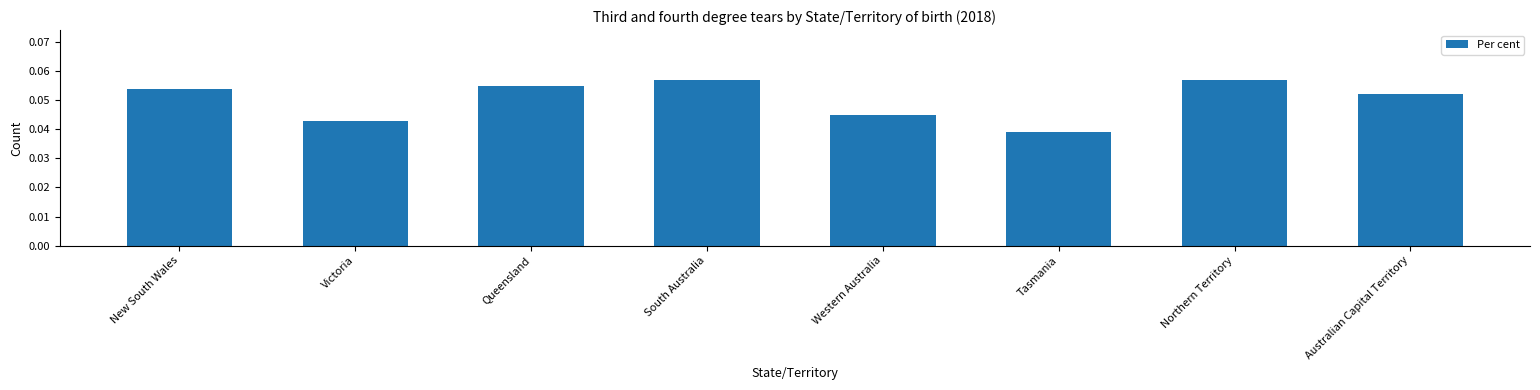

Which category has the lowest value across all series?

Tasmania